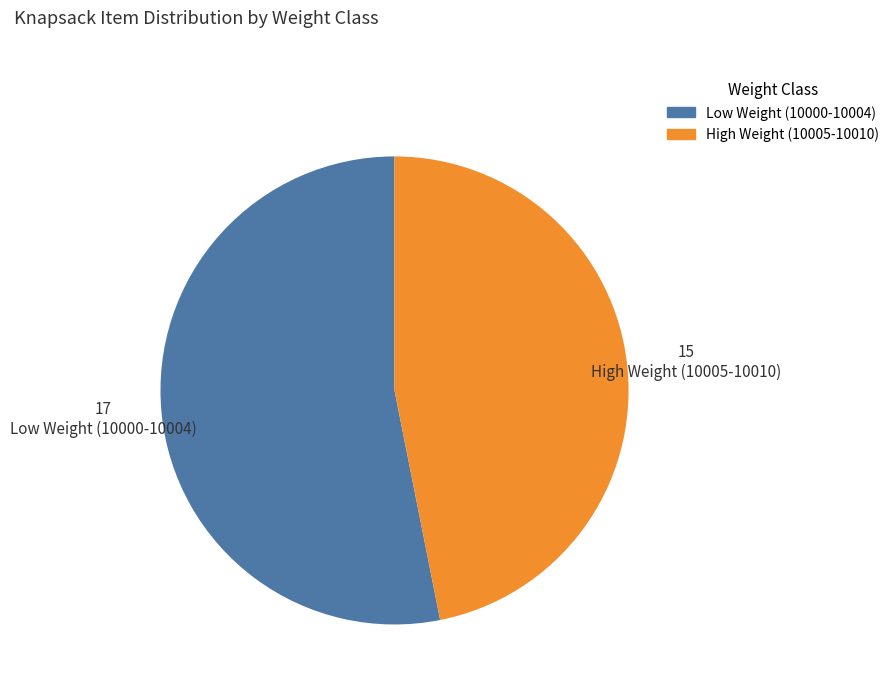

Is it true that High Weight (10005-10010) is 56% of the pie?

False